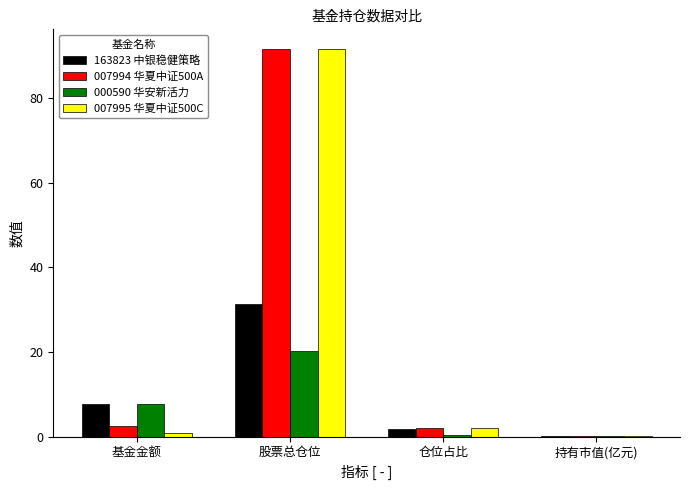

What is the sum of all 163823 中银稳健策略 values?

41.1